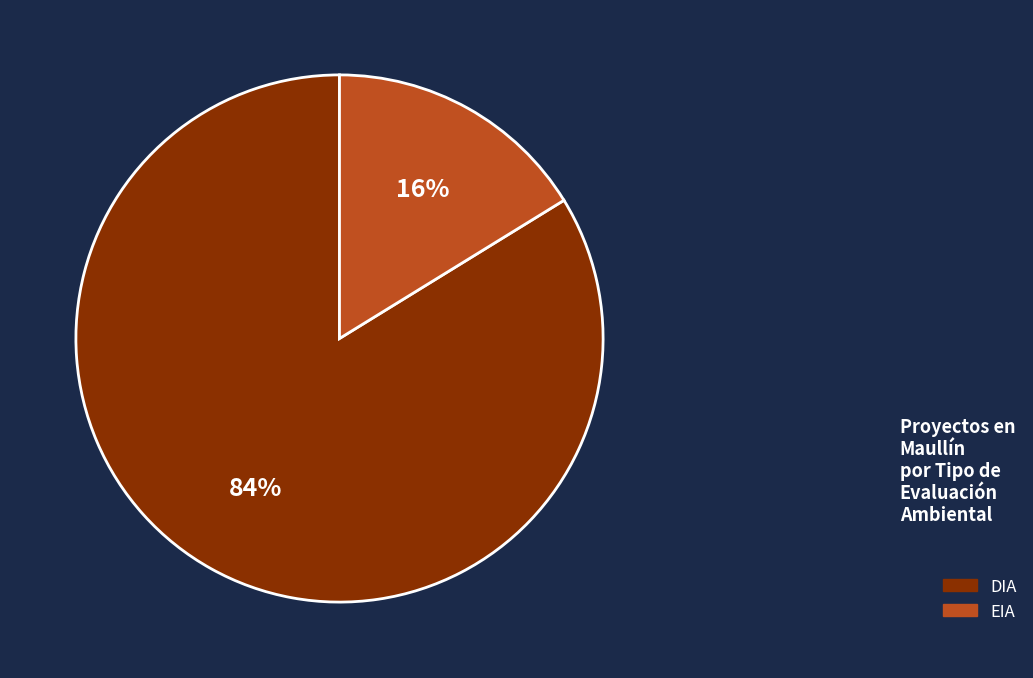

Which category has the biggest portion of the pie?

DIA